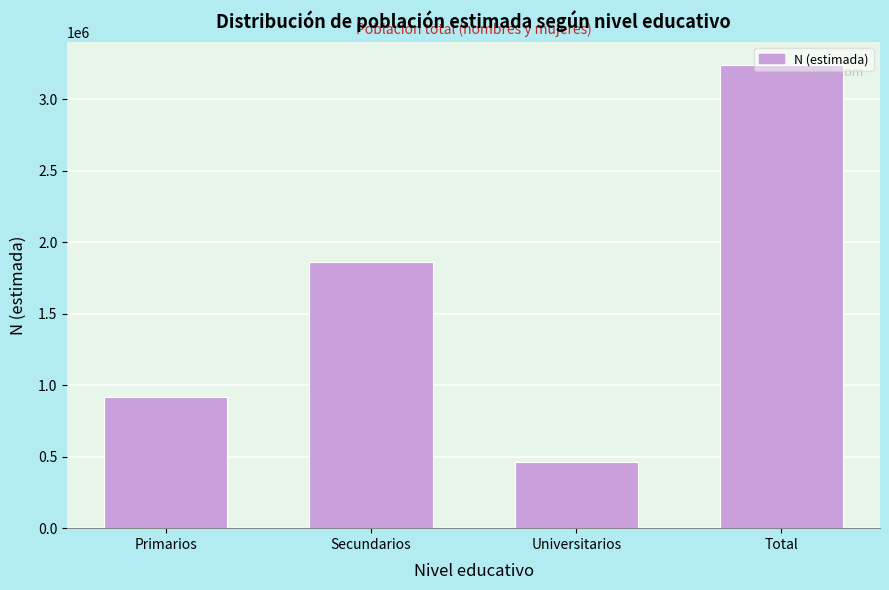

What is the label of the 1st bar from the left?

Primarios